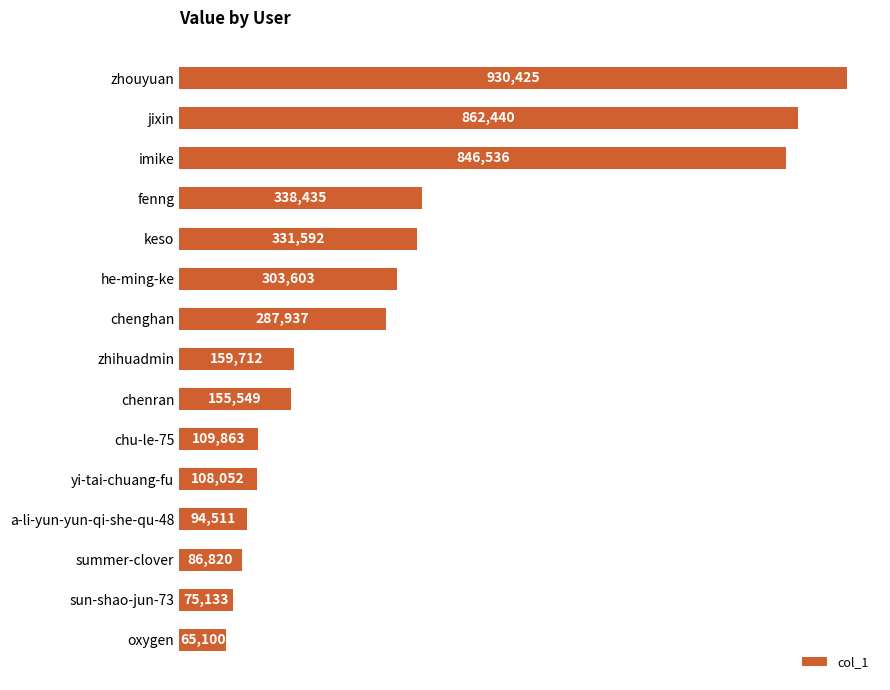

What is the difference between the maximum and second lowest values?

855292